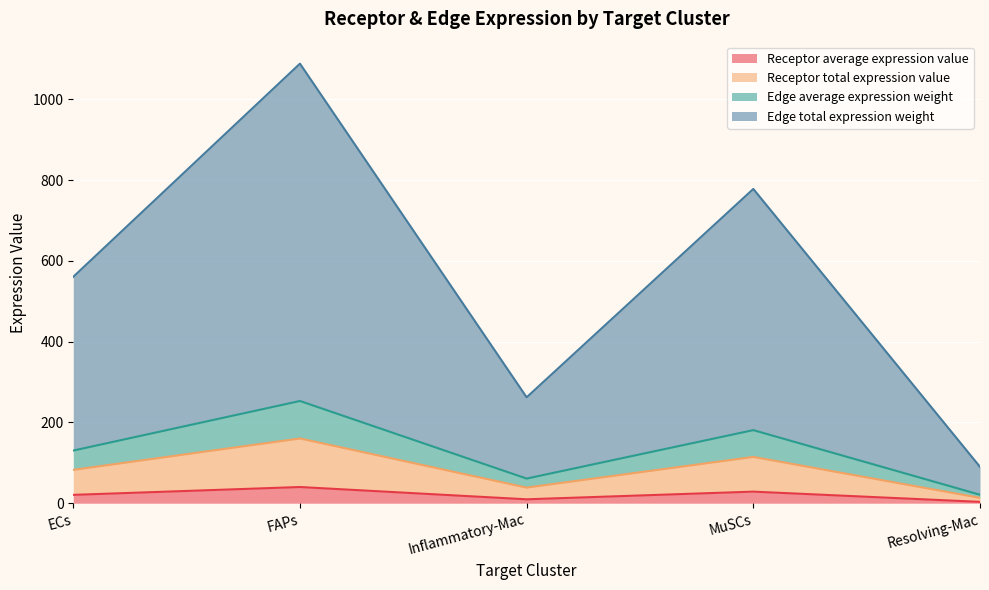

What is the lowest value of the Receptor average expression value series?

3.3